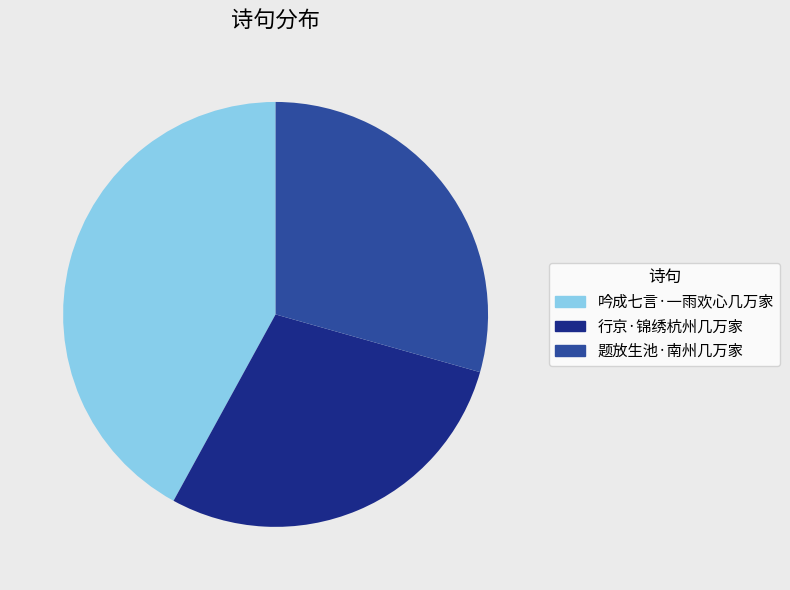

Rank the categories by value from highest to lowest.

吟成七言·一雨欢心几万家, 题放生池·南州几万家, 行京·锦绣杭州几万家